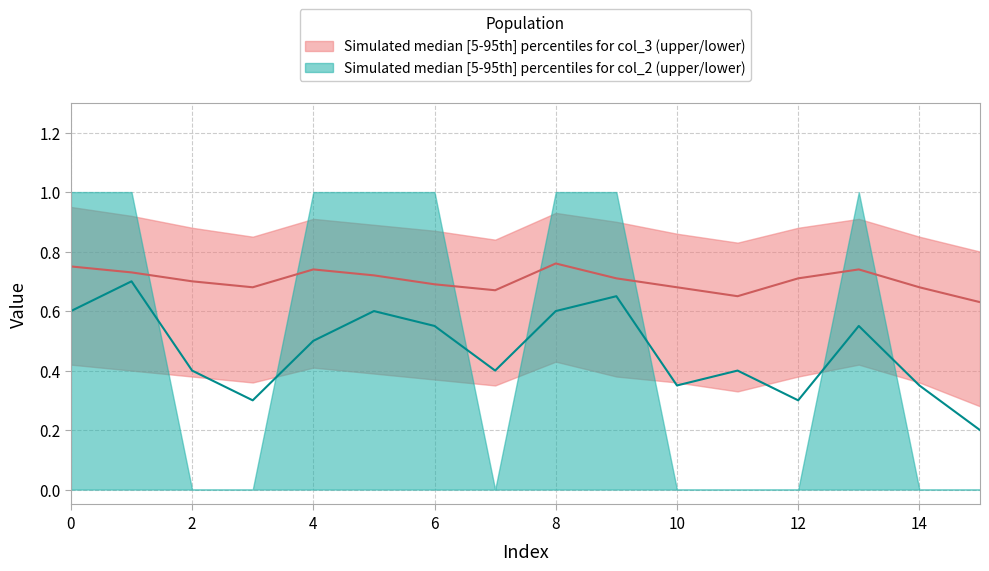

True or false: col_2_median and col_2_lower cross at least once.

False